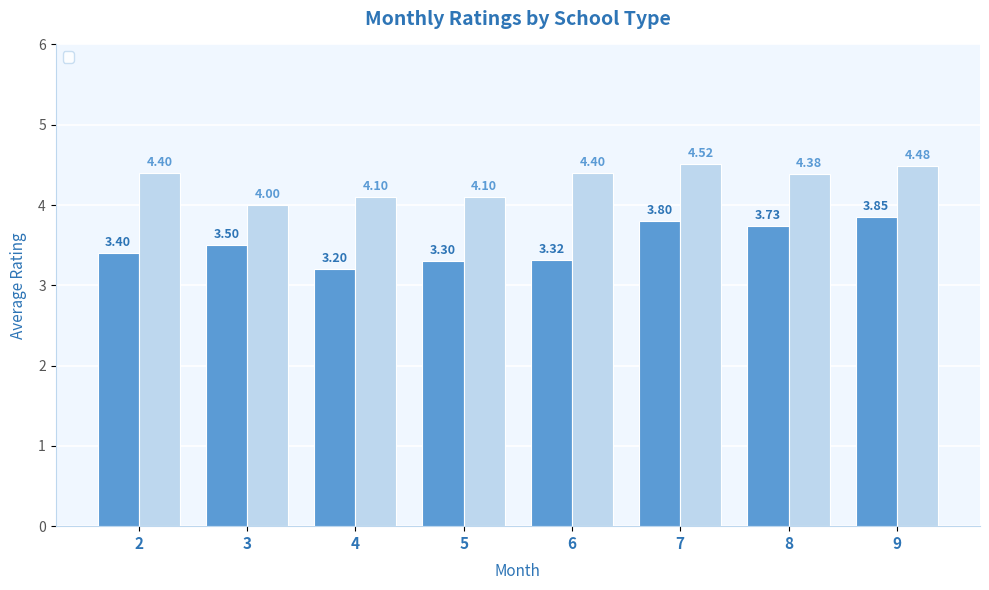

Is it true that _conventionnel equals 3.8 at 7?

True